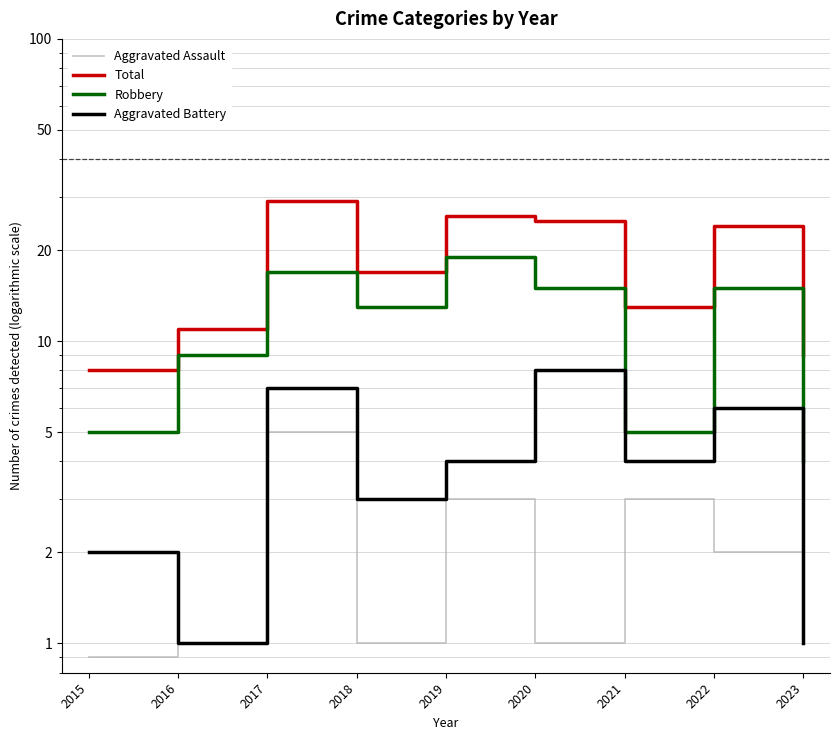

Is the value of Aggravated Battery at 2020 greater than the value of Total at 2018?

No